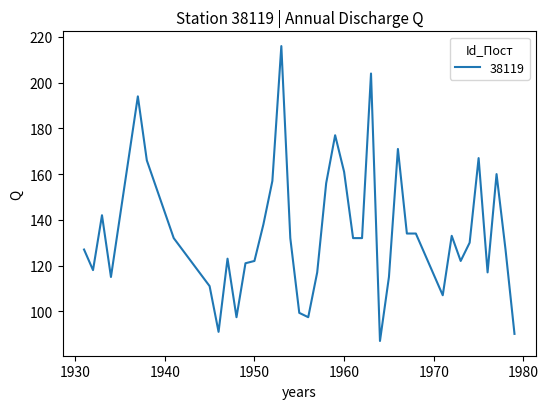

What is the difference between the maximum and minimum values?

129.0